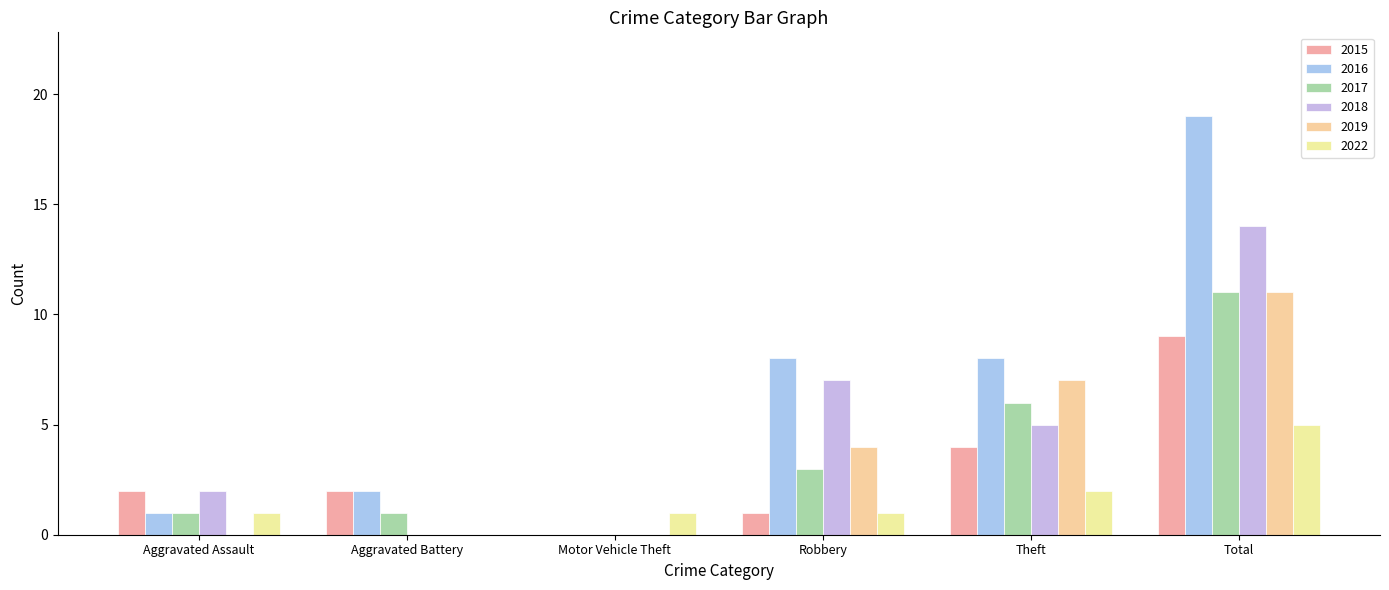

True or false: 2015 has a value of 1 at Aggravated Assault.

False